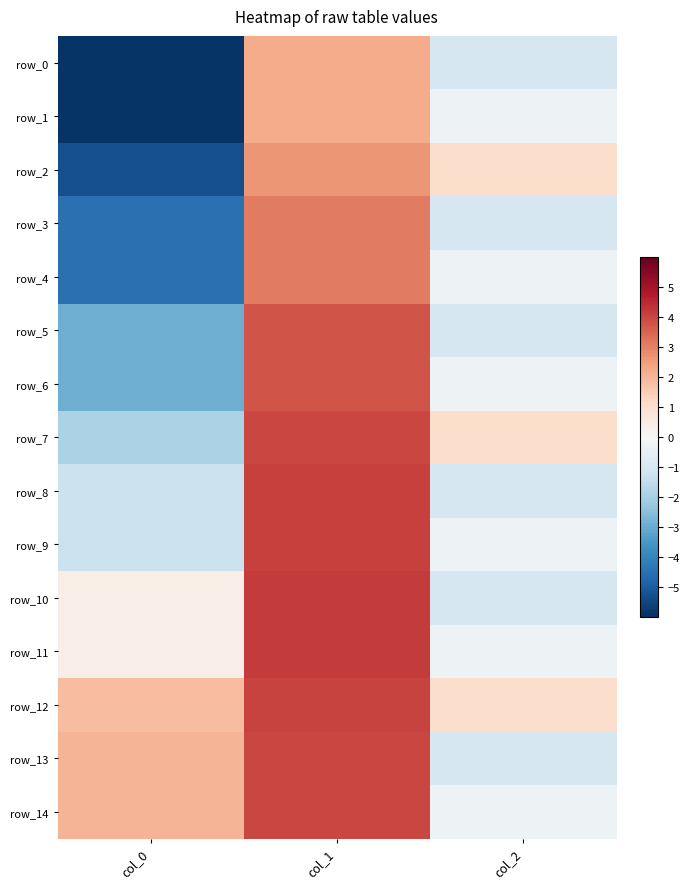

Which series changed the most between col_0 and col_2?

row_2